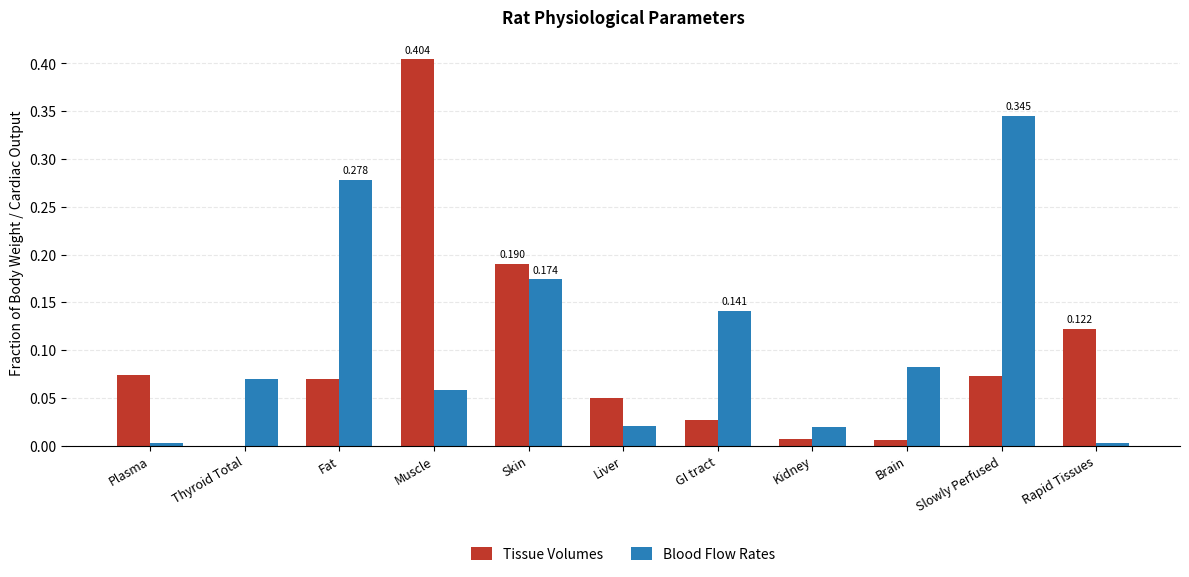

Which category has the highest value in the Blood Flow Rates series?

Slowly Perfused